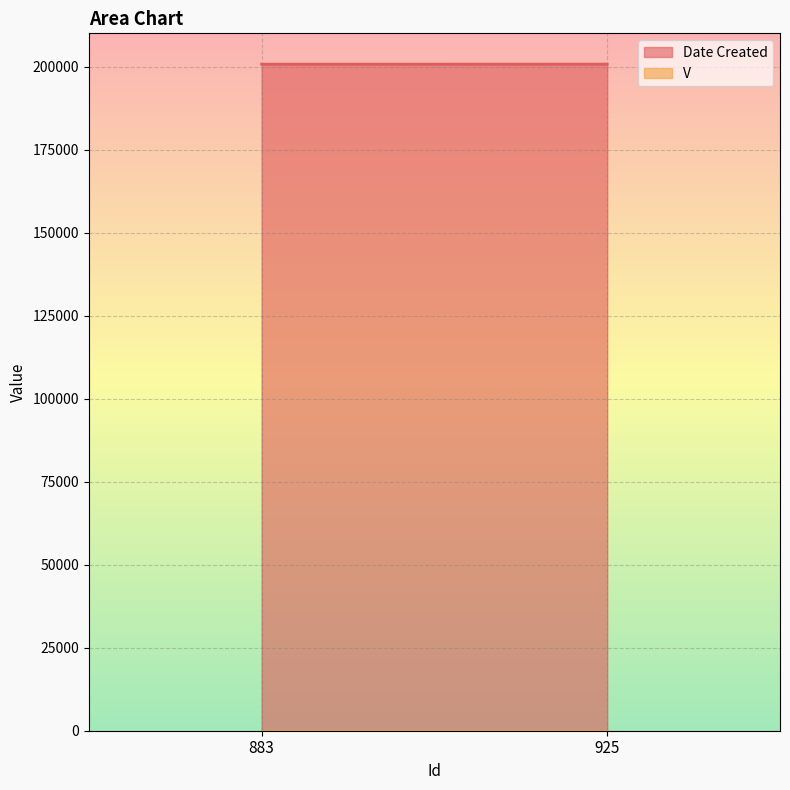

Rank the series at 883 from highest to lowest value.

Date Created, V